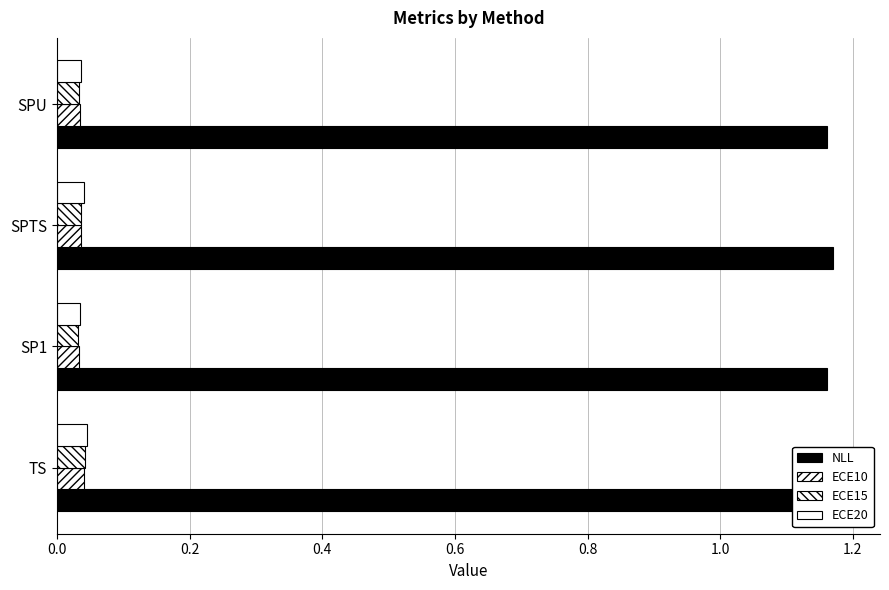

Which series changed the most between SP1 and SPTS?

NLL